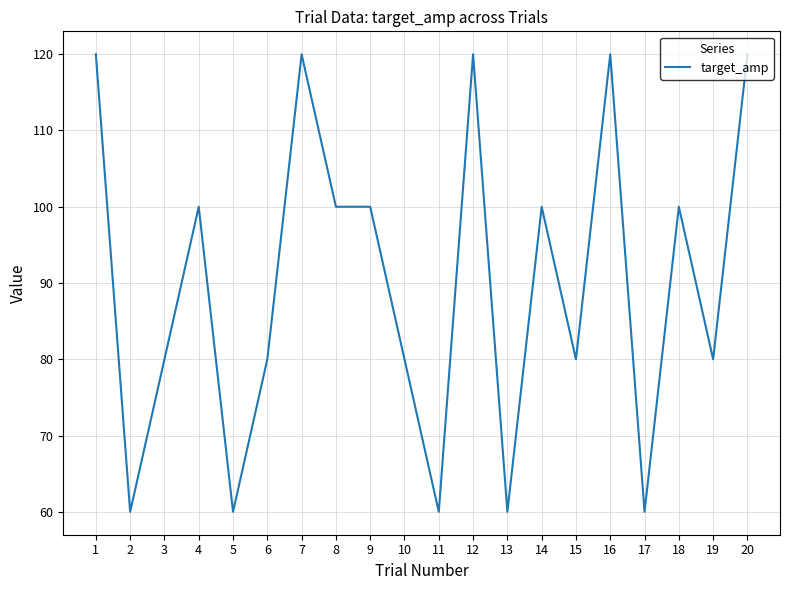

Reading left to right, extract all data points from this chart.

120	60	80	100	60	80	120	100	100	80	60	120	60	100	80	120	60	100	80	120